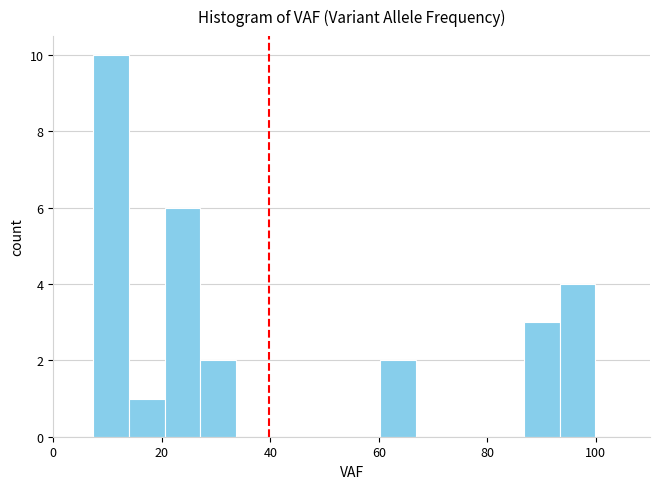

Read against the x-axis, roughly where is the centre of the tallest bar?

10